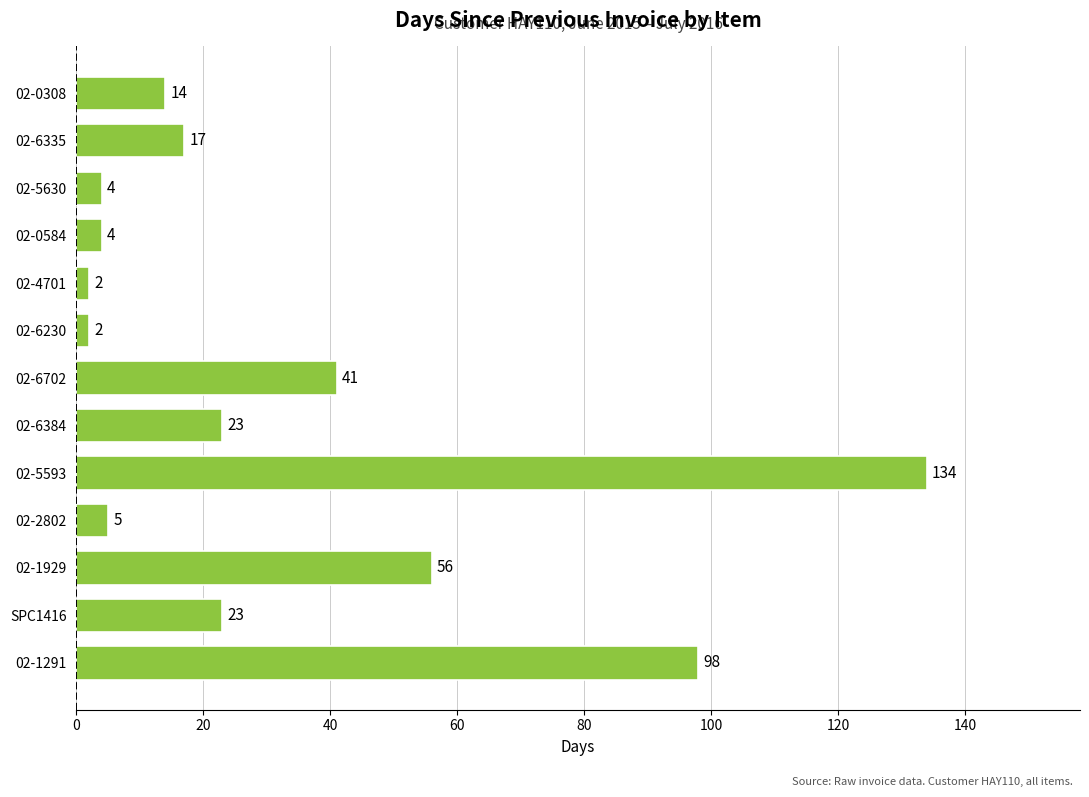

What is the ratio of the value at 02-5593 to the value at 02-1929?

2.4